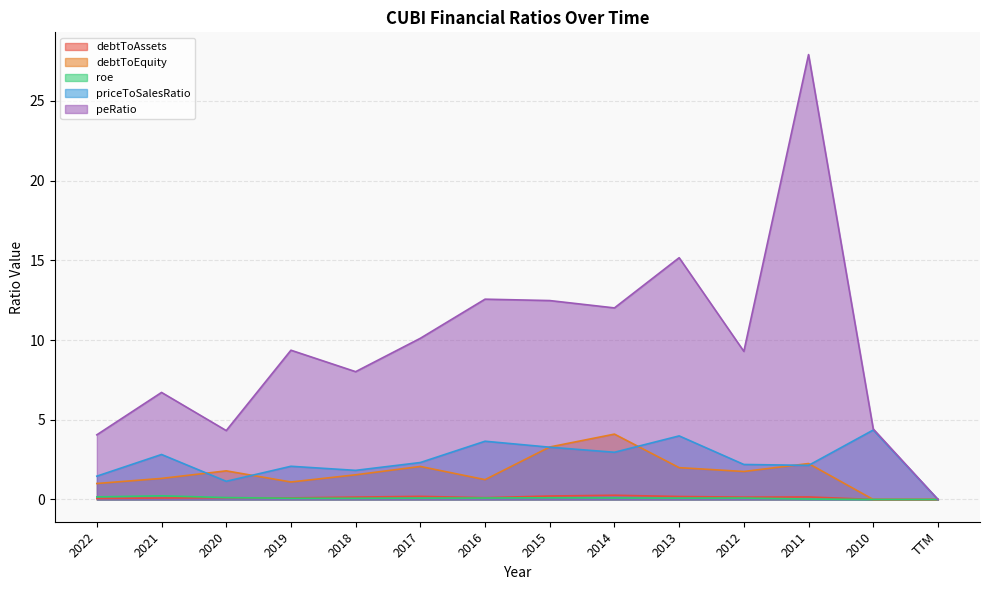

What is the label of the 12th point from the left?

2011